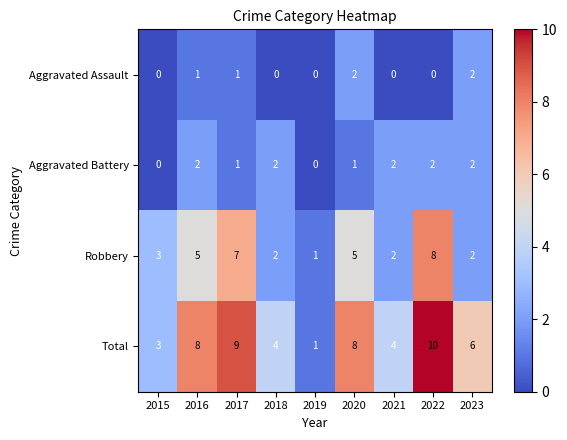

The value of Robbery at 2019 is 0. True or false?

False